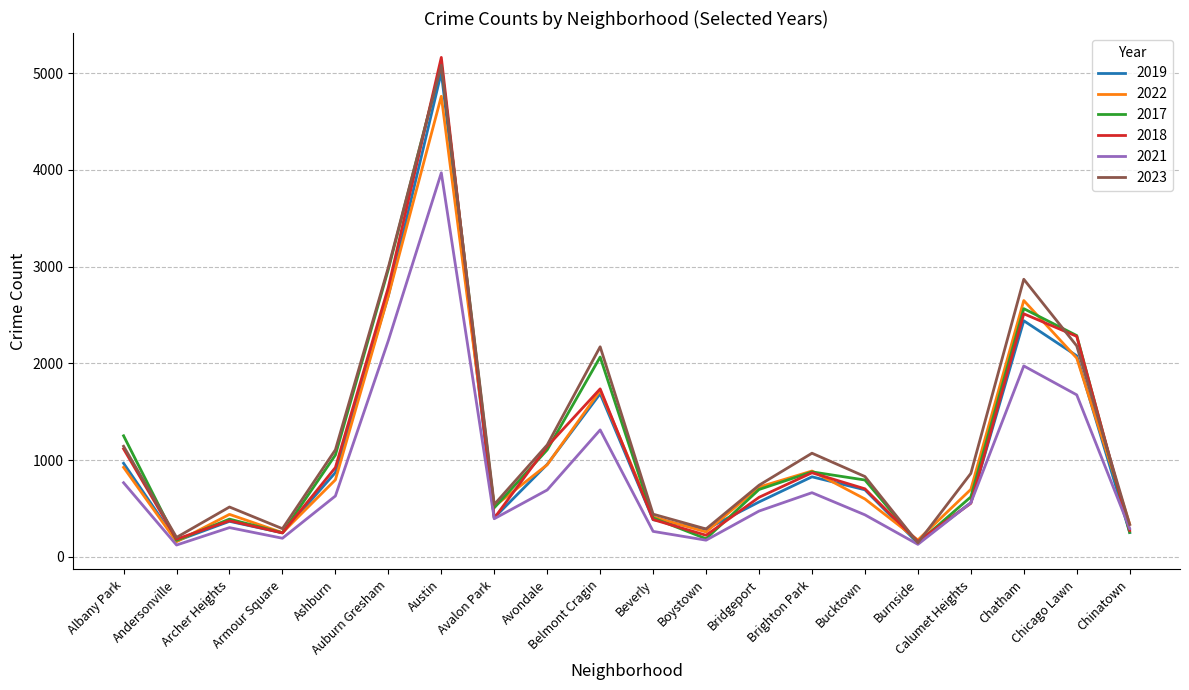

Which category has the lowest value in the 2023 series?

Burnside